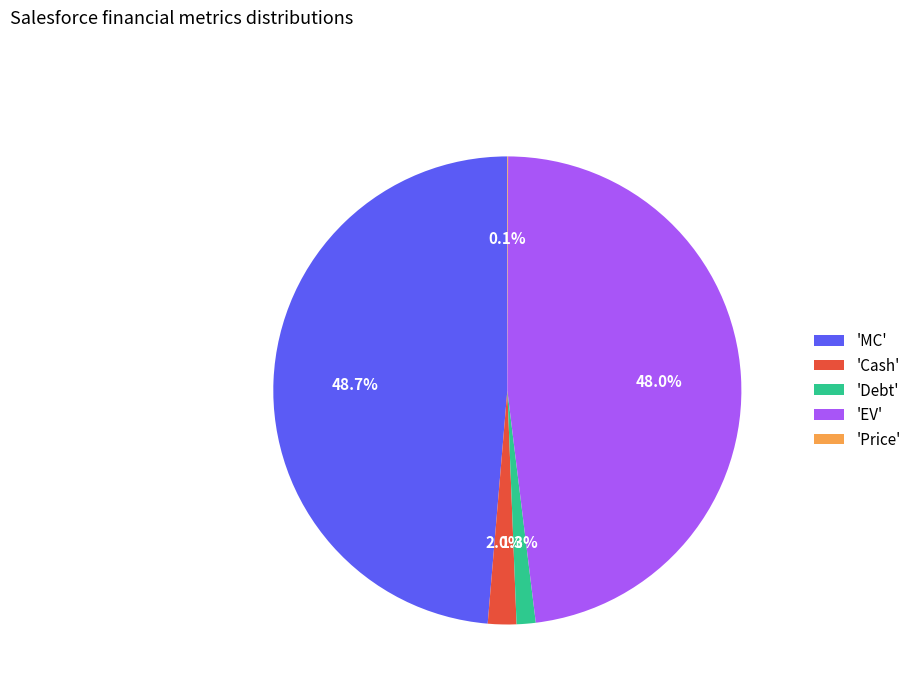

Is the sum of 'EV' and 'MC' greater than half?

Yes